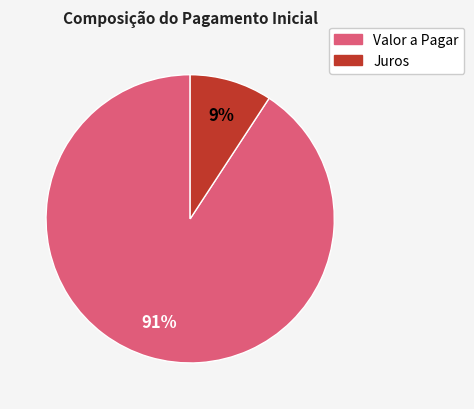

To the nearest percent, what is the average slice percentage?

50%